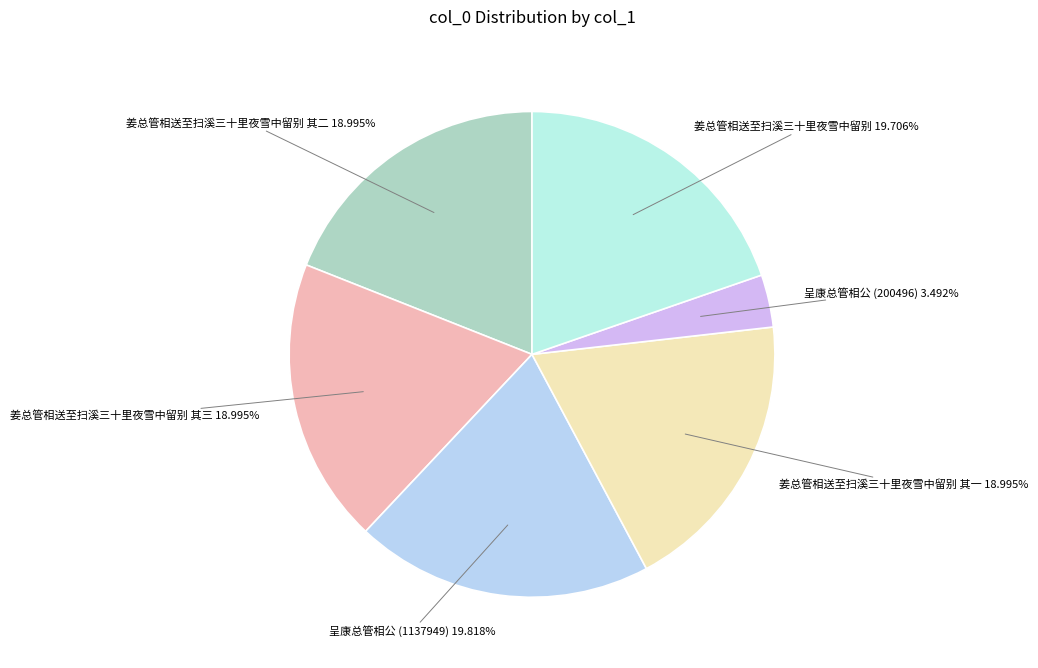

How many segments does this pie chart have?

6